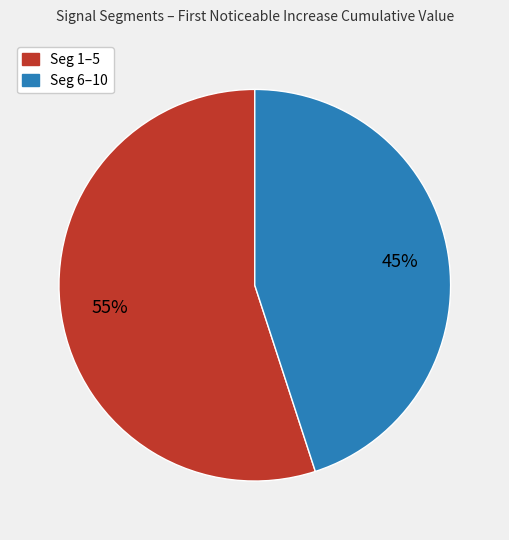

To the nearest percent, what is the difference between the largest and smallest slice percentages?

10%